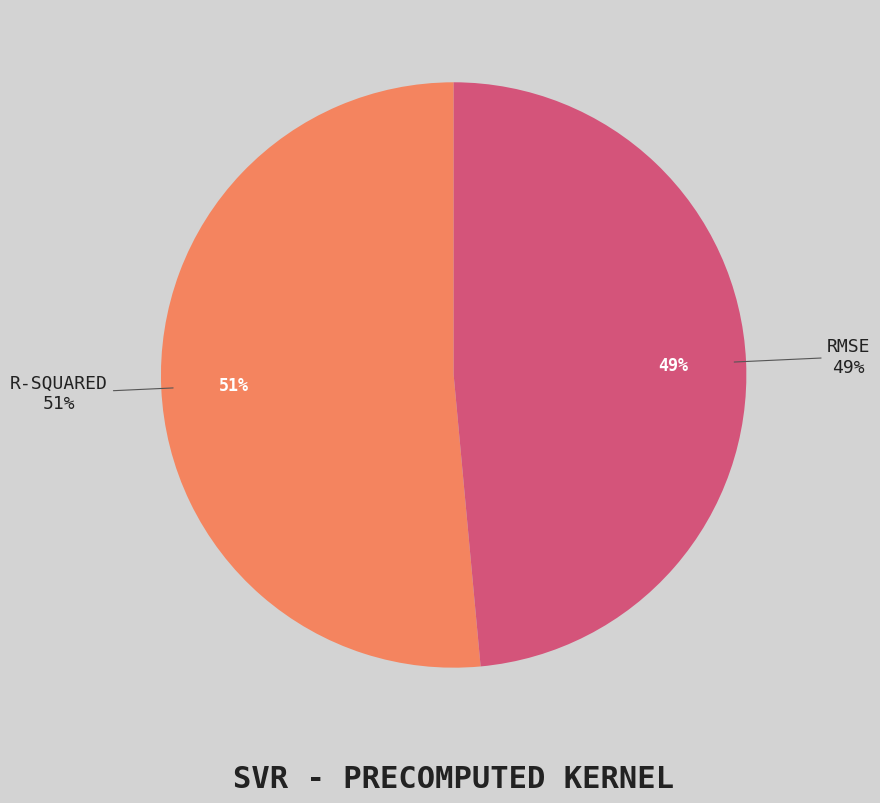

Count the number of slices in the pie.

2